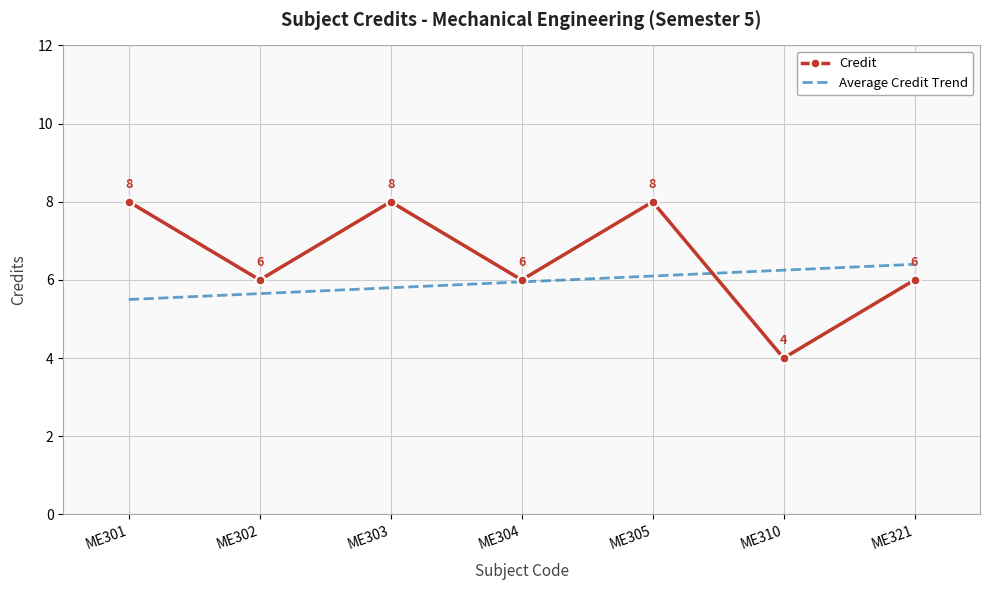

What value does the Credit series have at ME303?

8.0